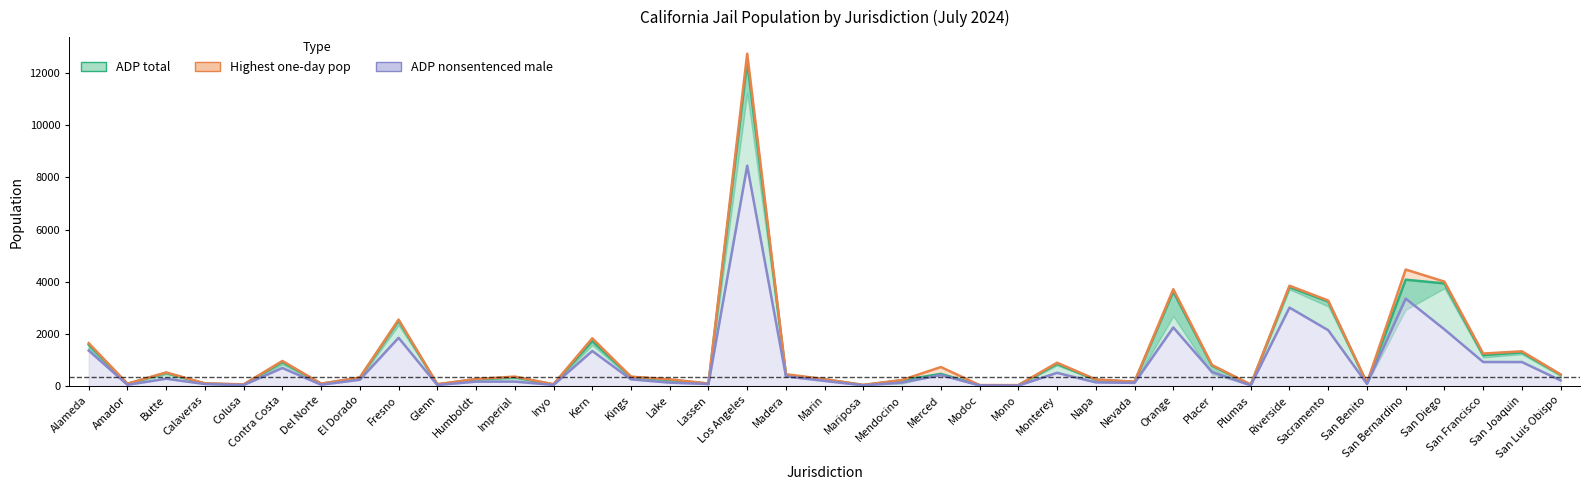

What is the label of the 30th point from the right?

Glenn